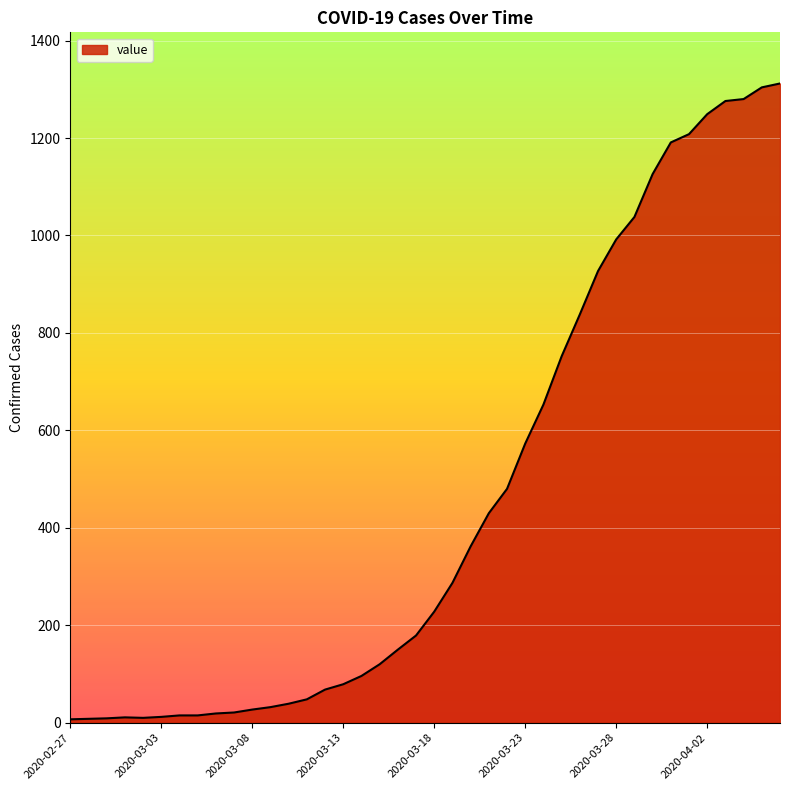

What is the average value?

462